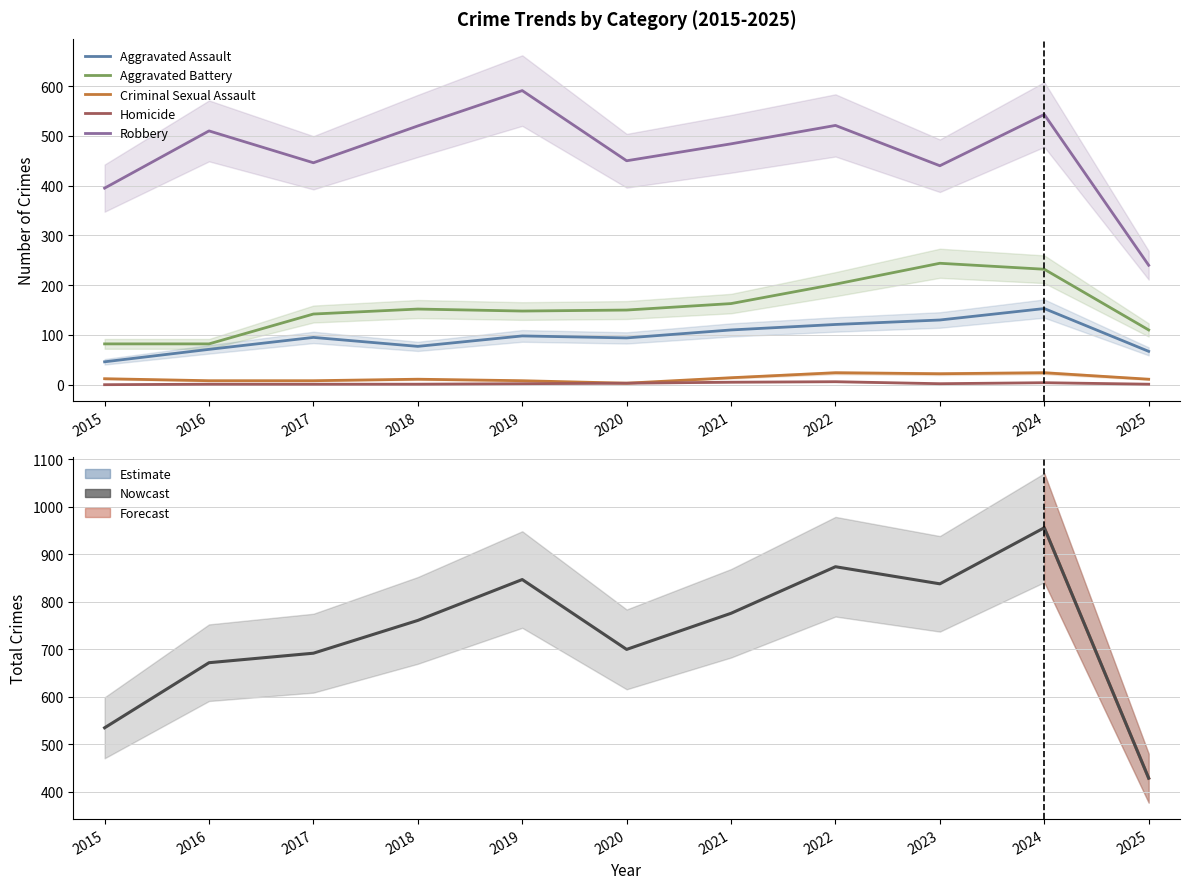

Reading left to right, transcribe all the data shown in this chart.

Aggravated Assault: 46	71	95	77	98	94	110	121	130	153	67
Aggravated Battery: 82	82	142	152	148	150	163	202	244	232	110
Criminal Sexual Assault: 12	8	8	11	8	3	14	24	22	24	11
Homicide: 0	1	1	1	2	3	5	6	2	4	1
Robbery: 395	510	446	520	591	450	484	521	440	543	240
Total: 535	672	692	761	847	700	776	874	838	956	429